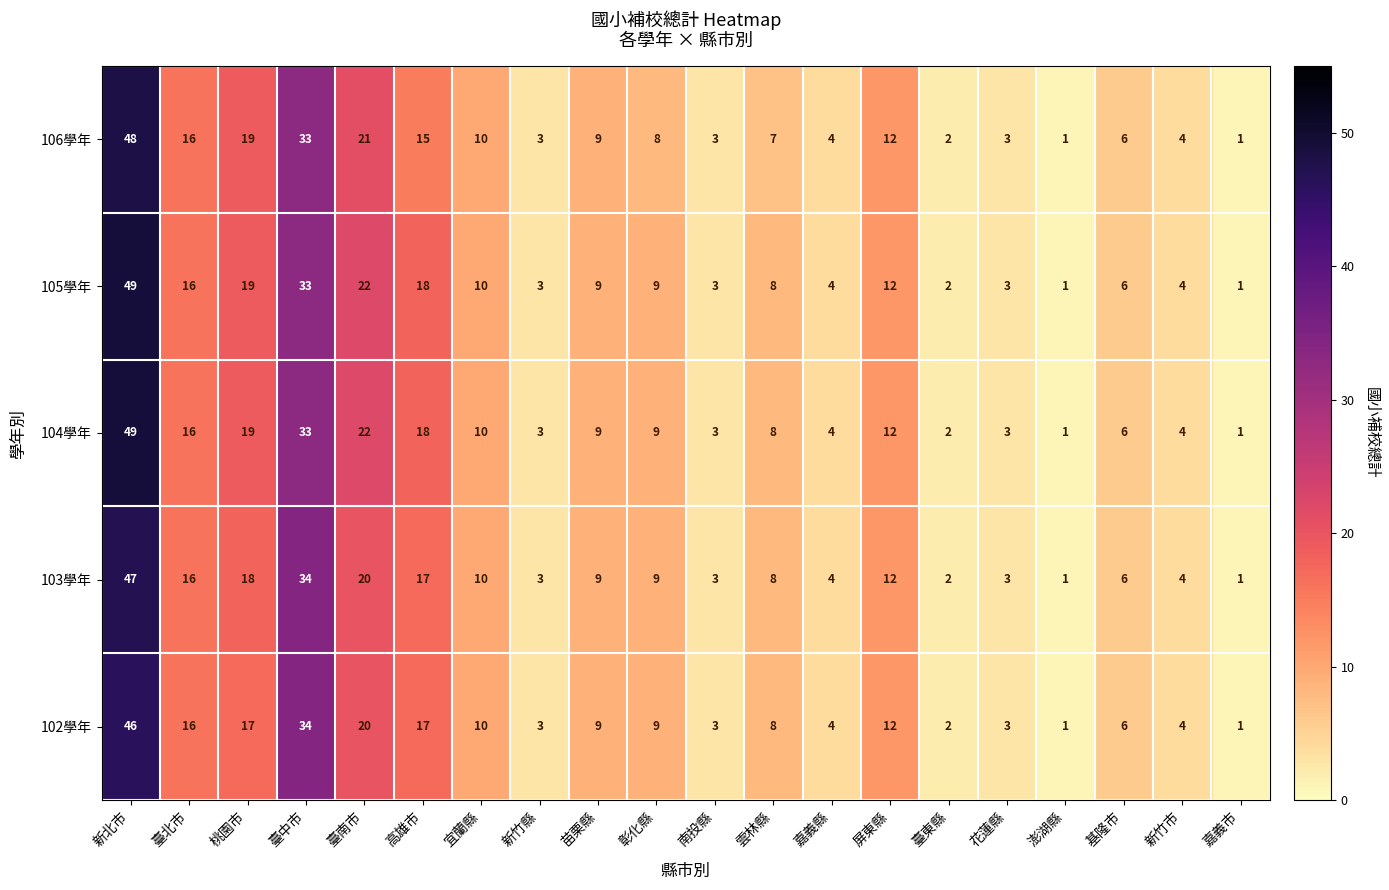

What is the sum of the 104學年 values at 嘉義市 and 新北市?

50